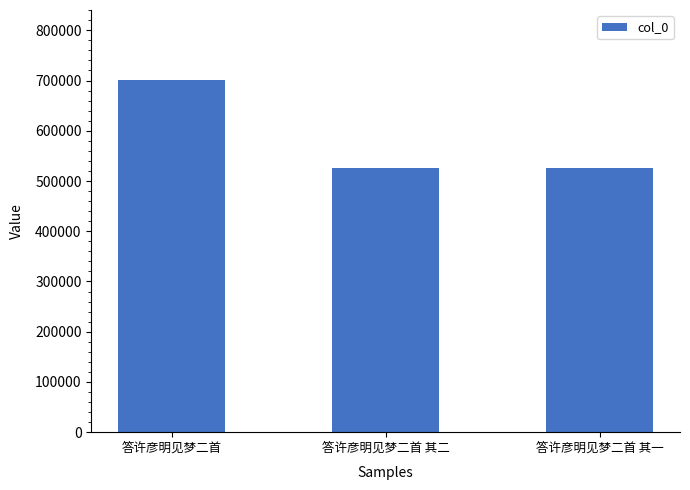

What is the average value?

583433